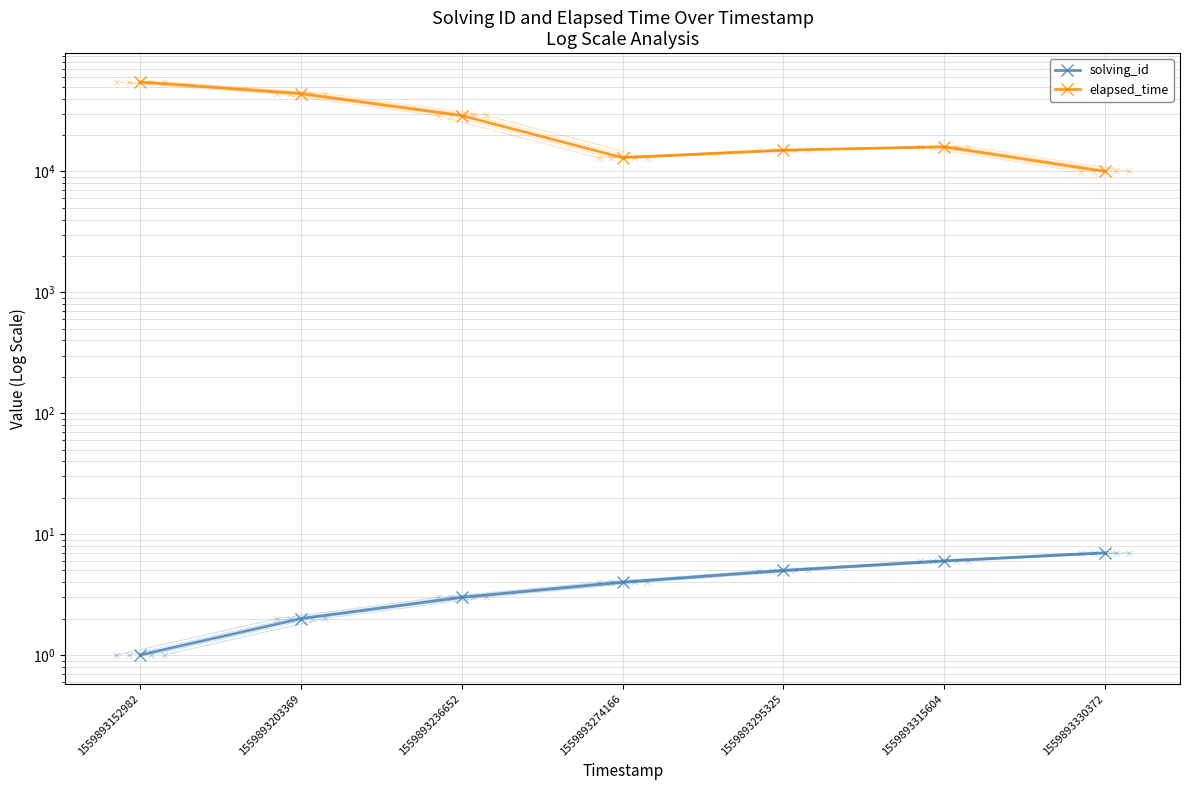

What is the approximate value of elapsed_time at 1559893295325?

15000